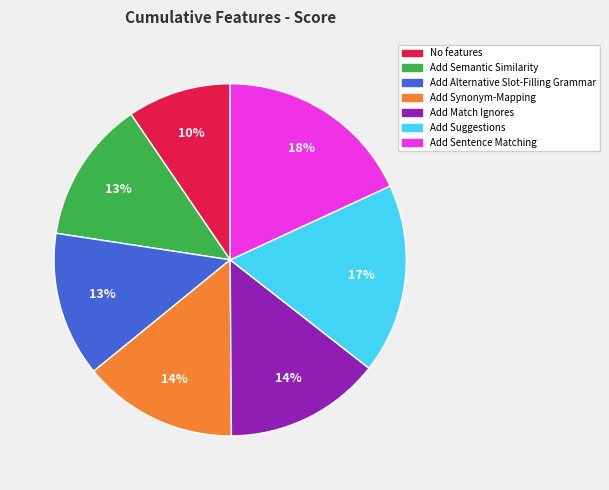

Does Add Alternative Slot-Filling Grammar represent more than half of the total?

No